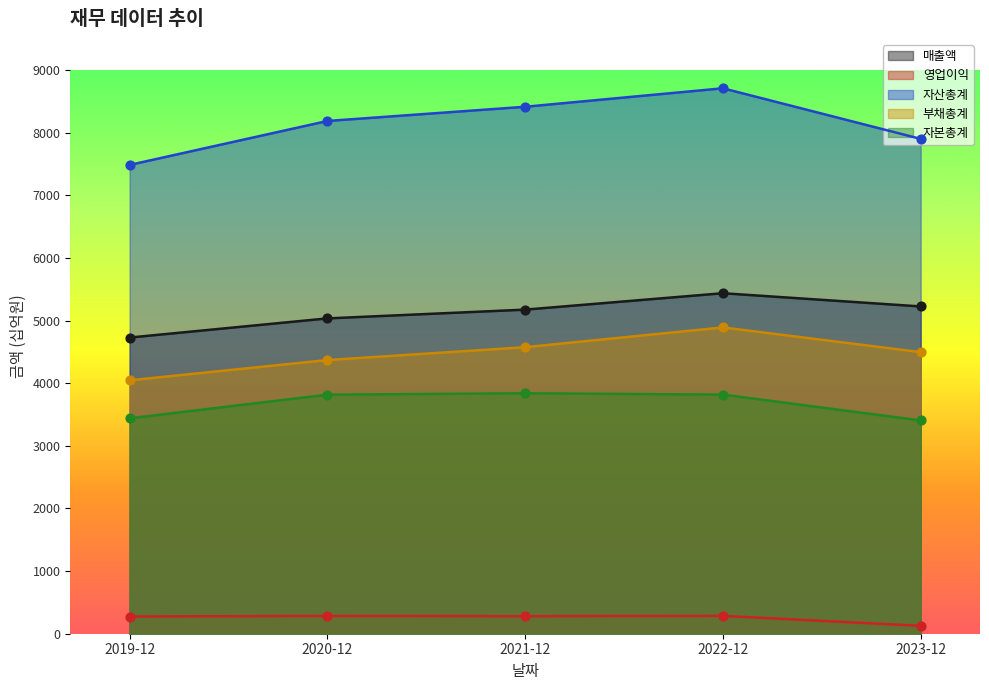

Is the value of 영업이익 at 2020-12 greater than the value of 자산총계 at 2021-12?

No